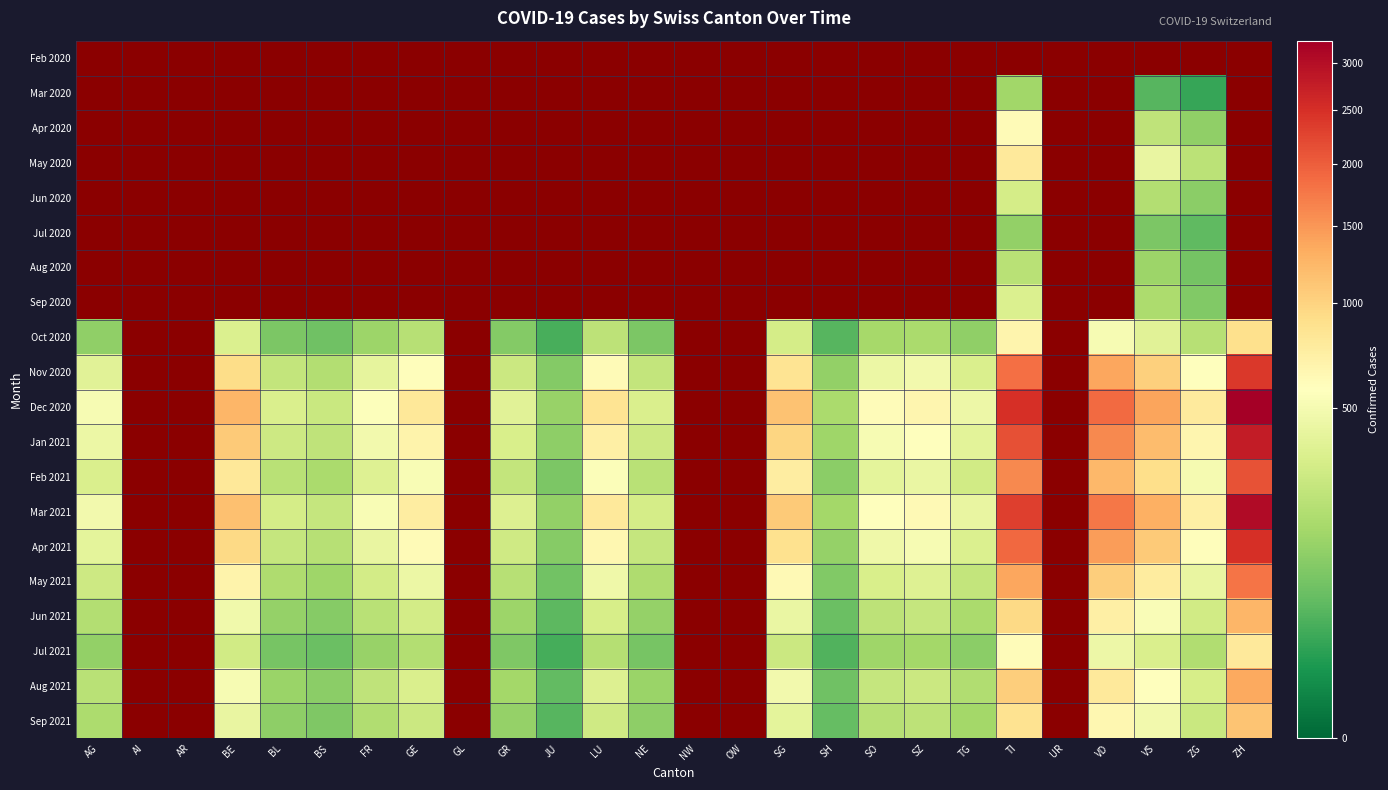

The value of Apr 2021 at SZ is 115.4. True or false?

False